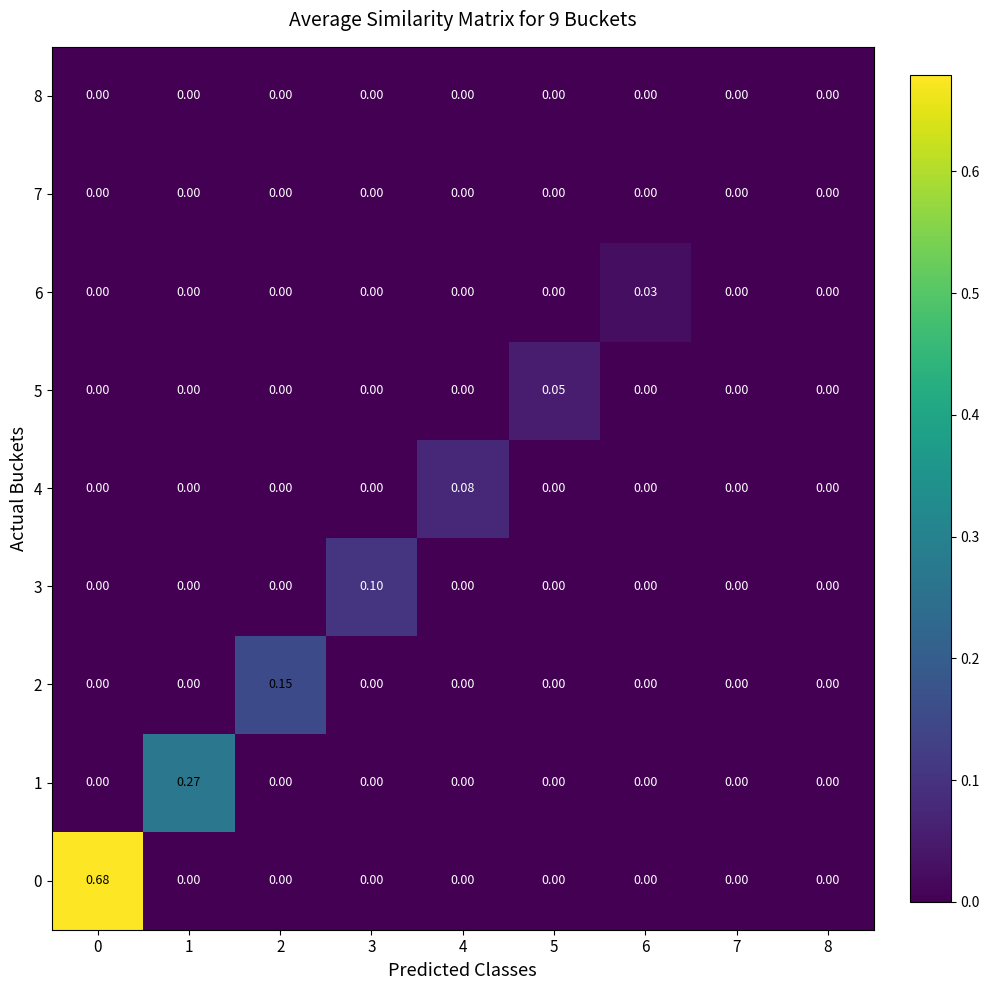

How many positive values does the 6 series have?

1